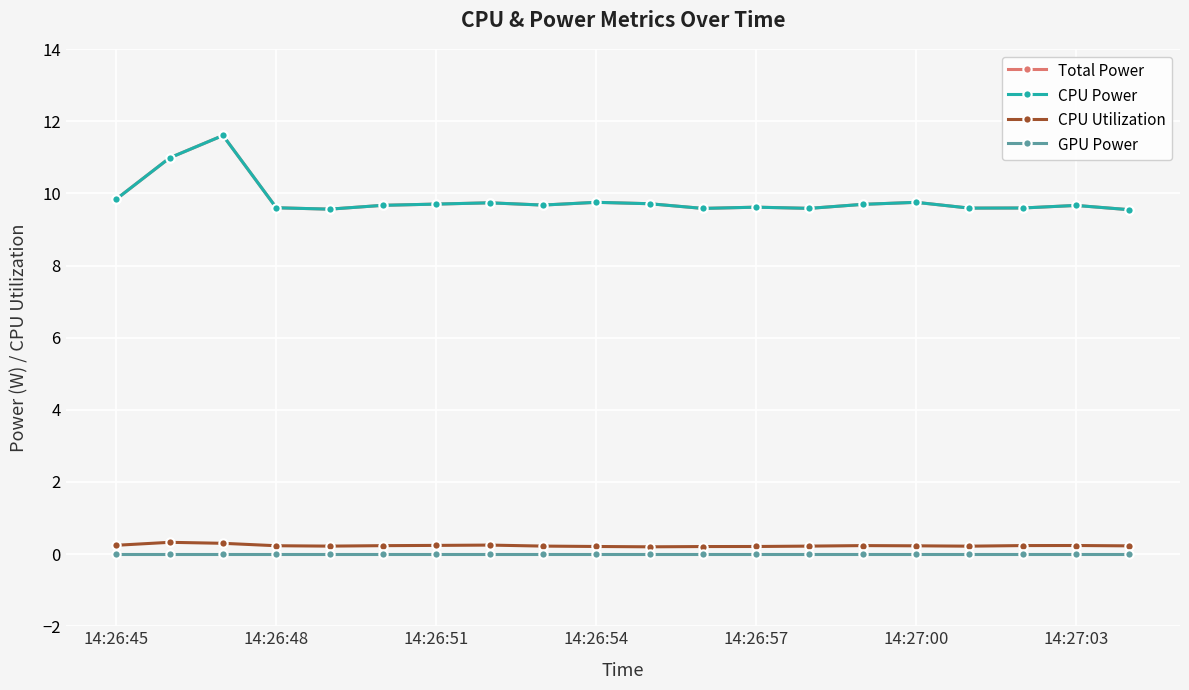

What is the value of the CPU Utilization point at the 12th from the left?

0.2